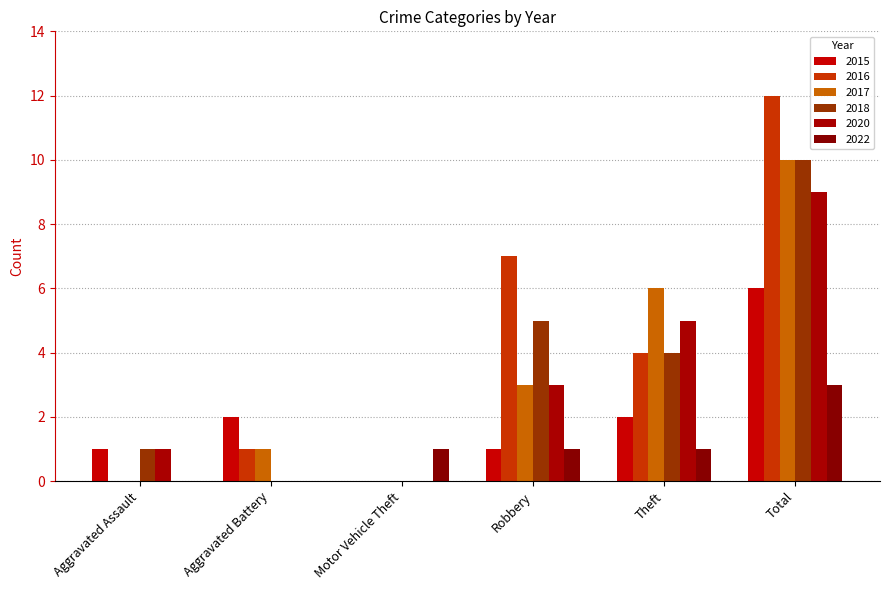

How many groups of bars are there?

6